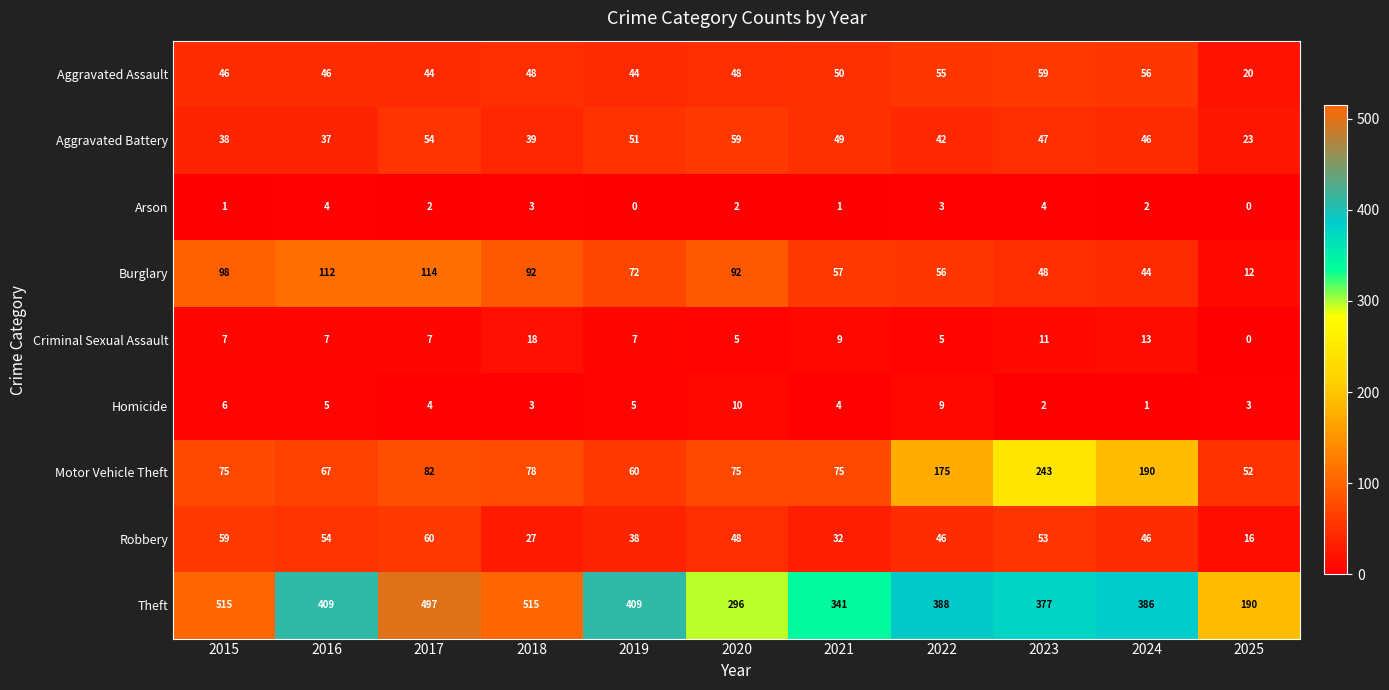

At how many categories does at least one series exceed 16?

11